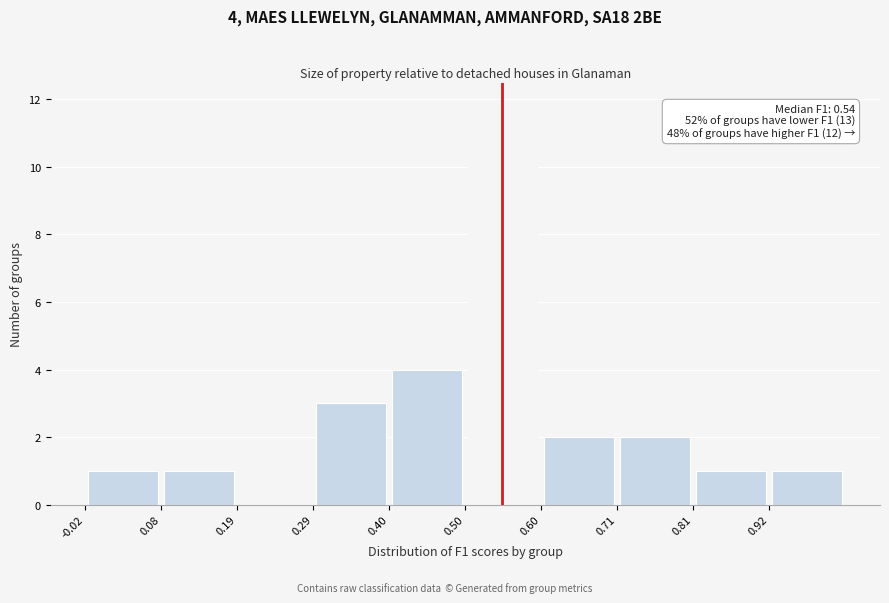

Over which range of the x-axis is the bar tallest?

0.500 to 0.604